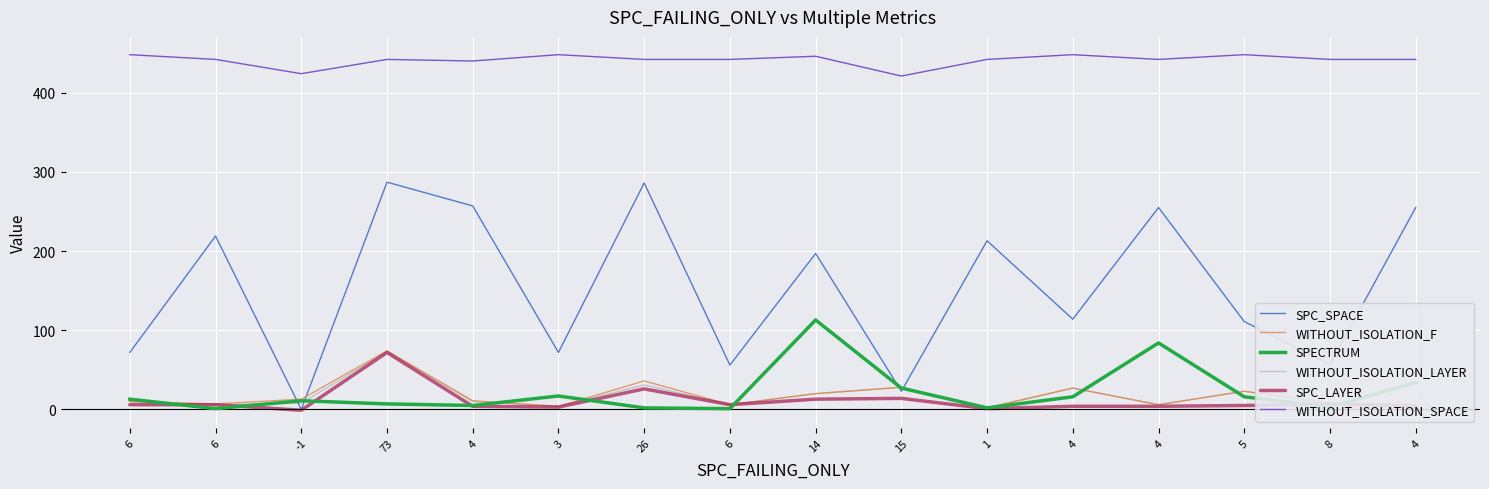

At which category does WITHOUT_ISOLATION_F reach its first local peak?

73